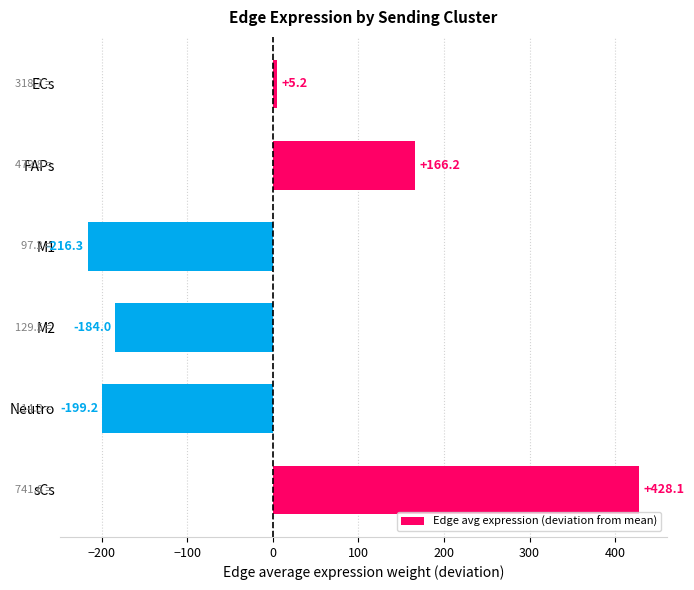

How many values are above zero?

3